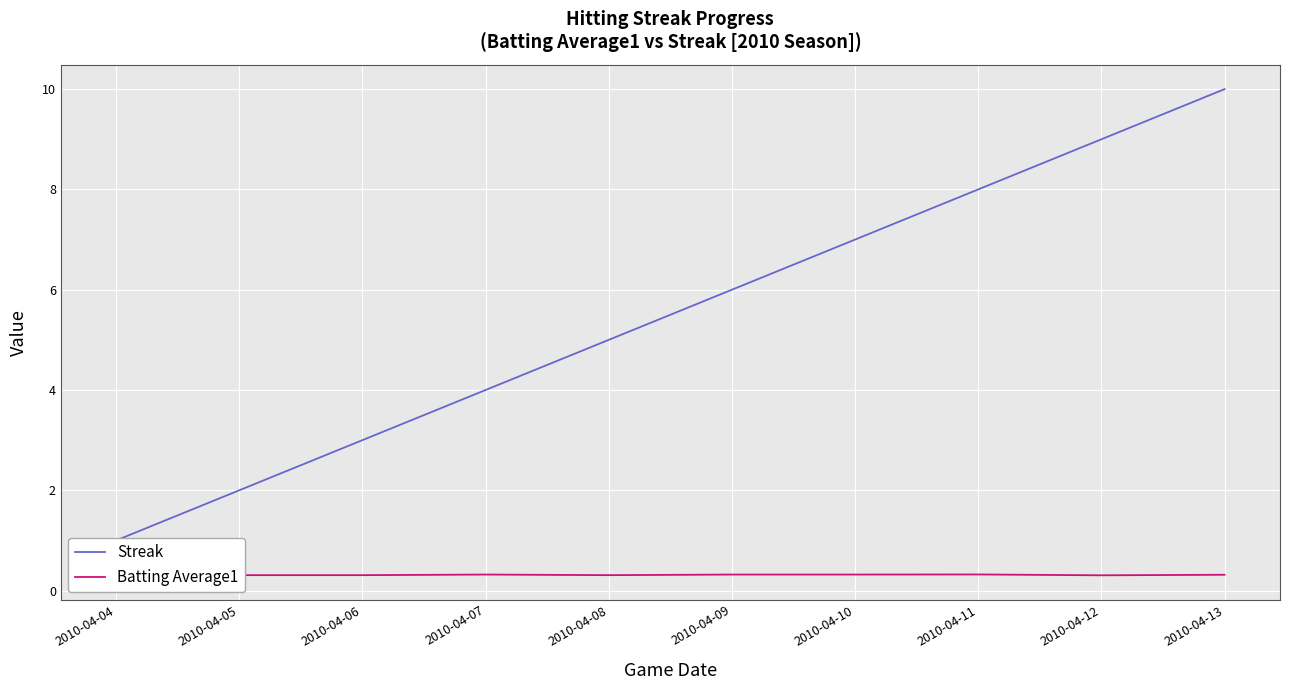

At which label does Streak first exceed 6?

2010-04-10